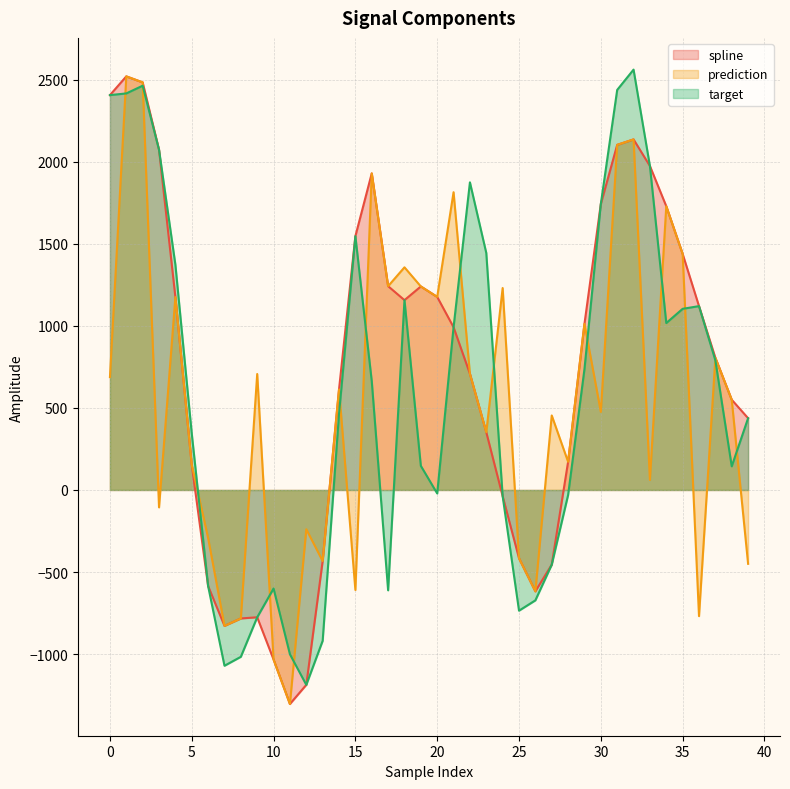

How many values in the prediction series exceed 612?

20